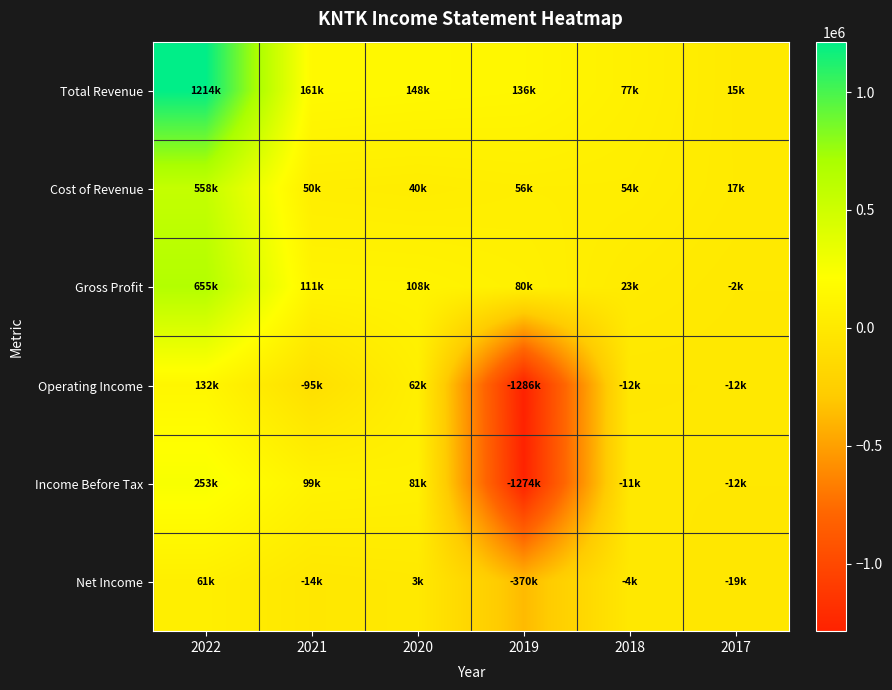

Which series has the widest spread of values?

Income Before Tax